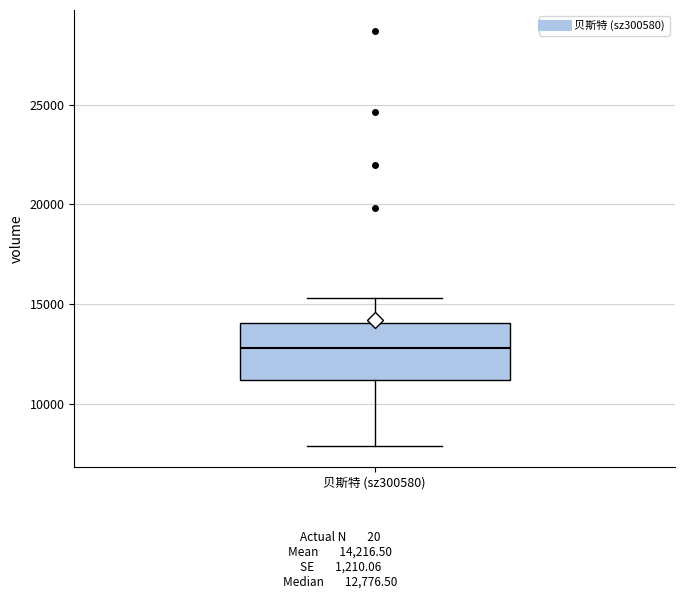

Where does the upper whisker of the box for 贝斯特 (sz300580) end on the y-axis? The values are not printed on the chart, so give them approximately, as read against the axis.

15500